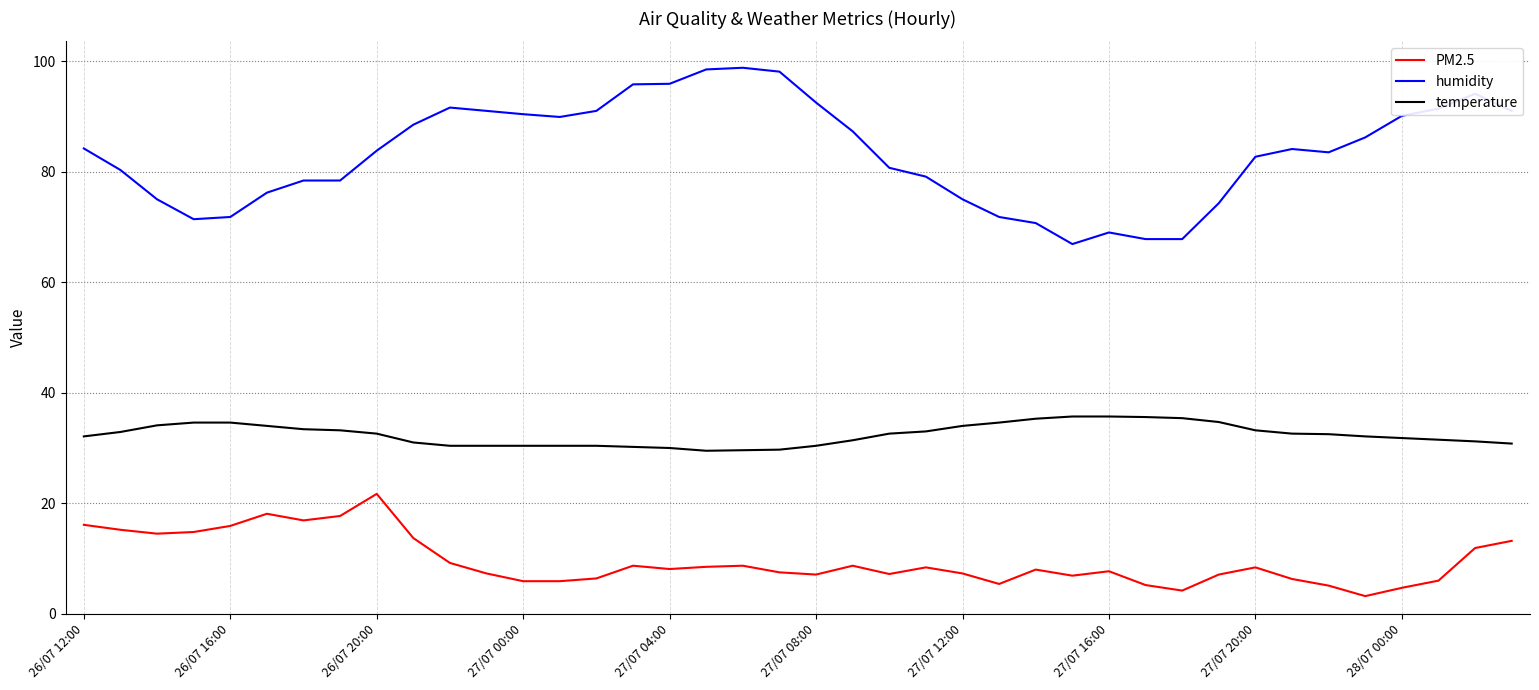

What is the sum of all humidity values?

3335.0